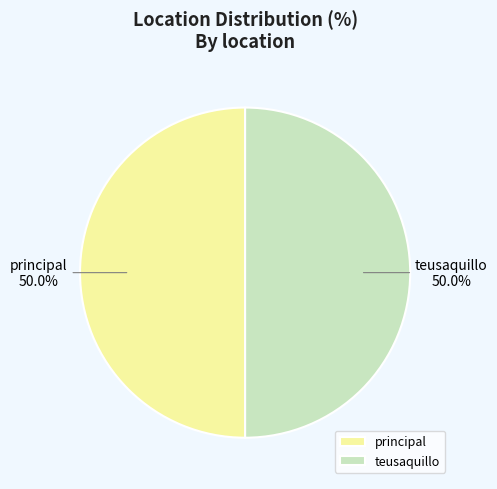

To the nearest percent, what portion does principal represent?

50%